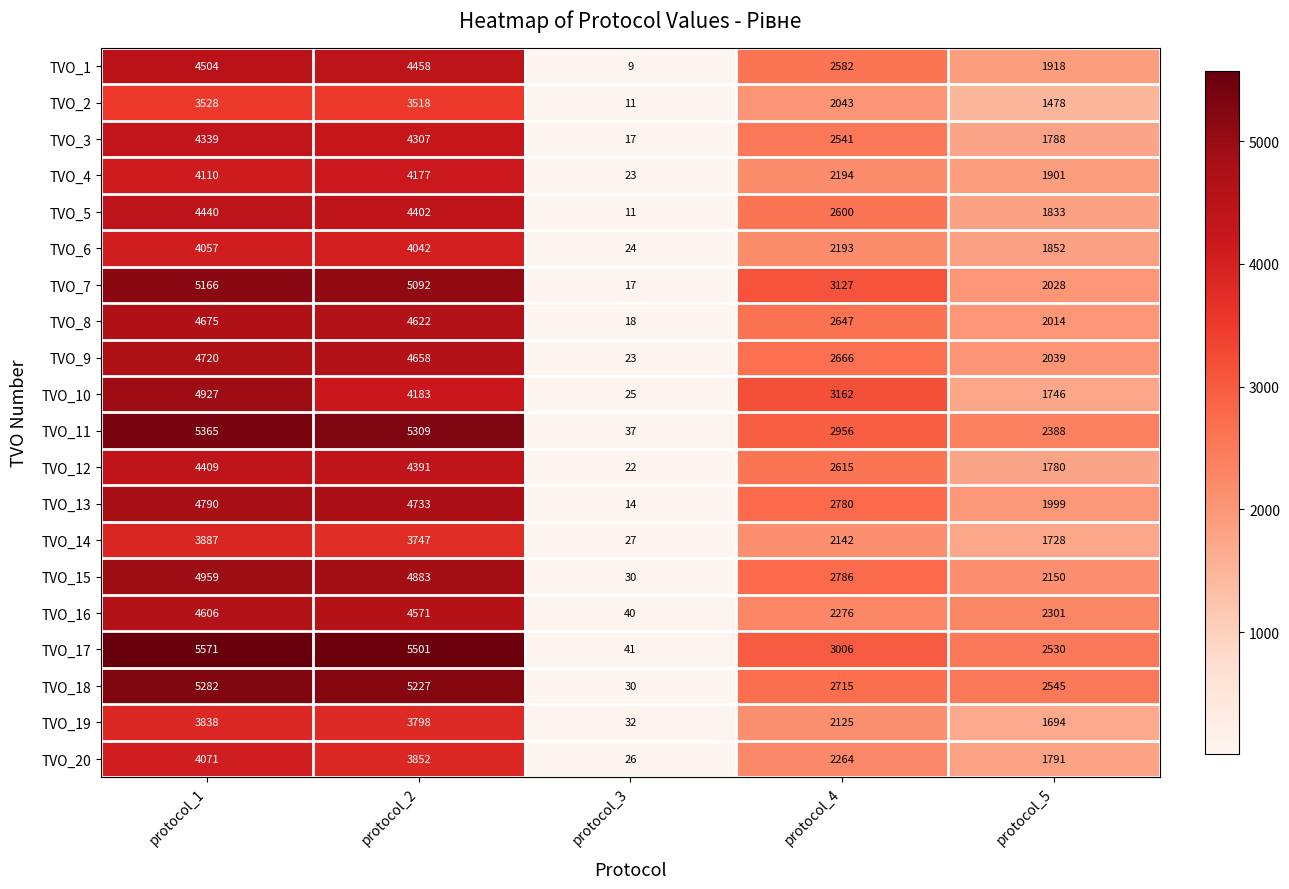

What is the spread (max minus min) of values at protocol_5?

1067